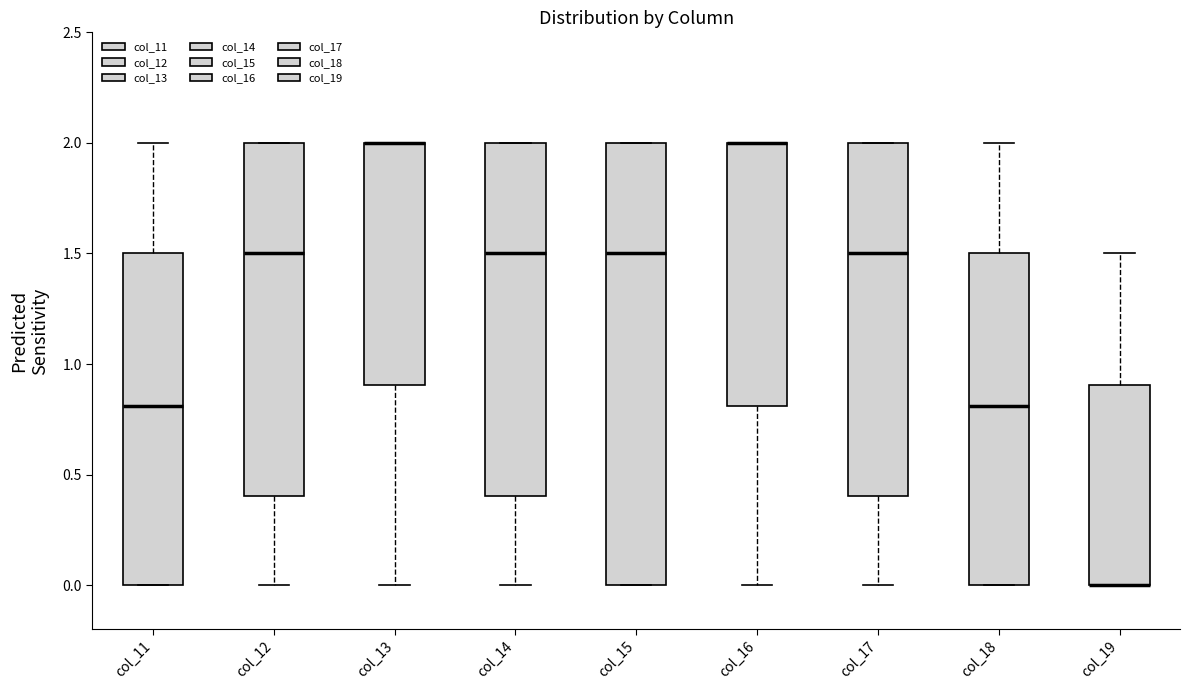

Which box is the tallest, from its lower edge to its upper edge?

col_15